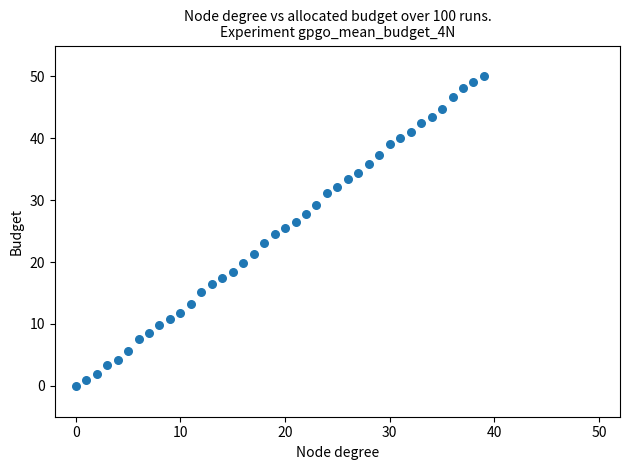

What is the range of Y values (max minus min)?

50.0